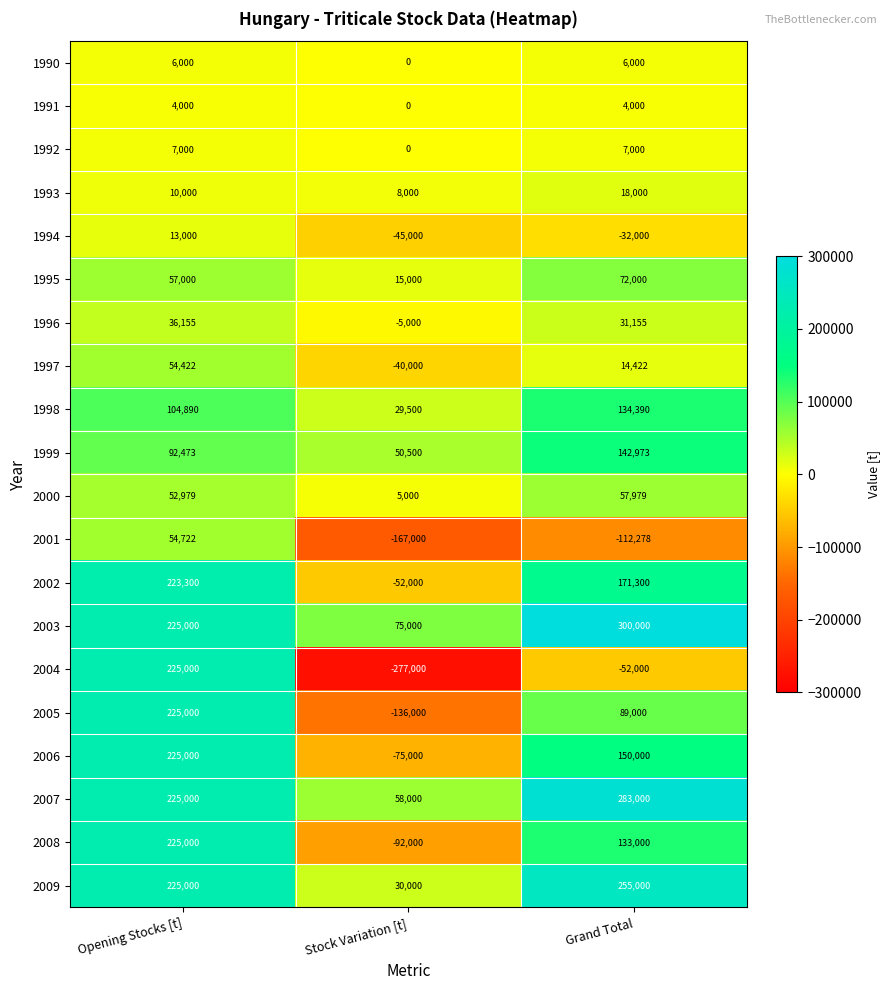

How many positive values does the 1990 series have?

2